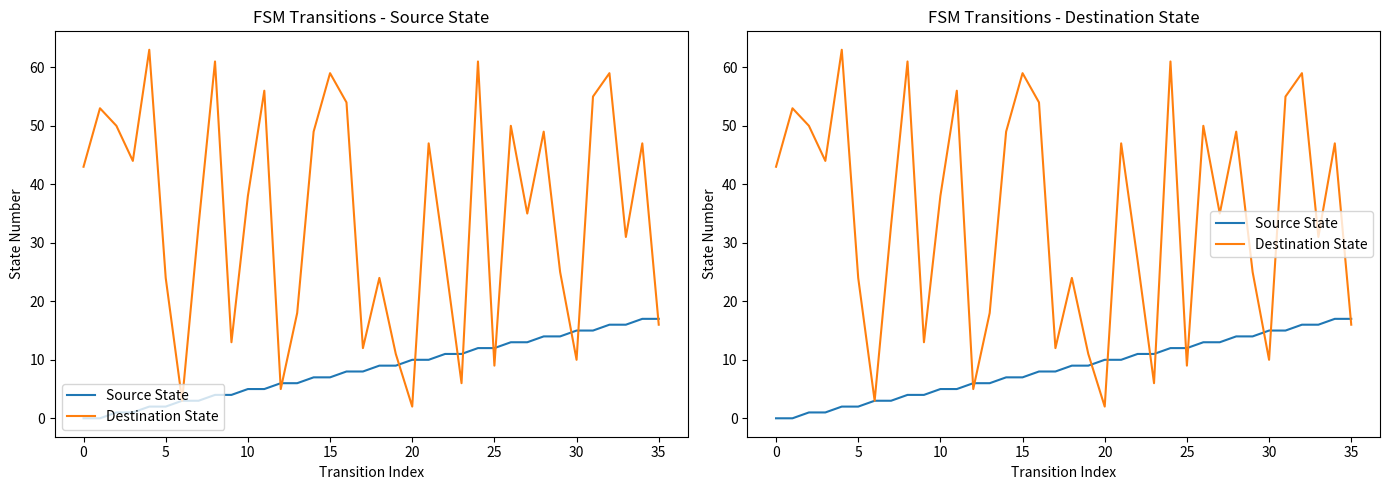

How many values in the Source State series exceed 9?

16